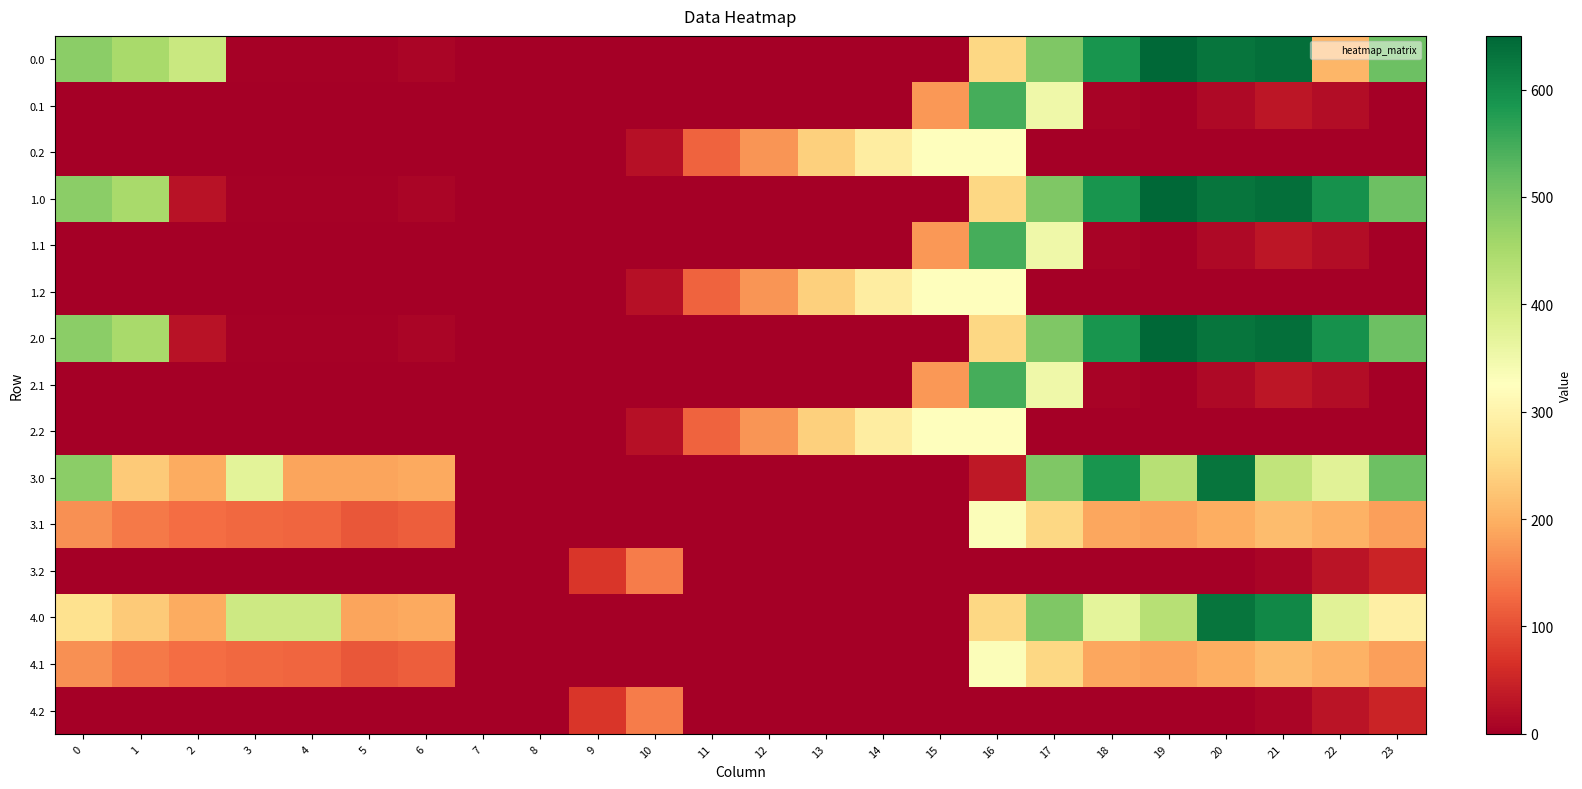

Which has a higher value, 11 or 22?

22